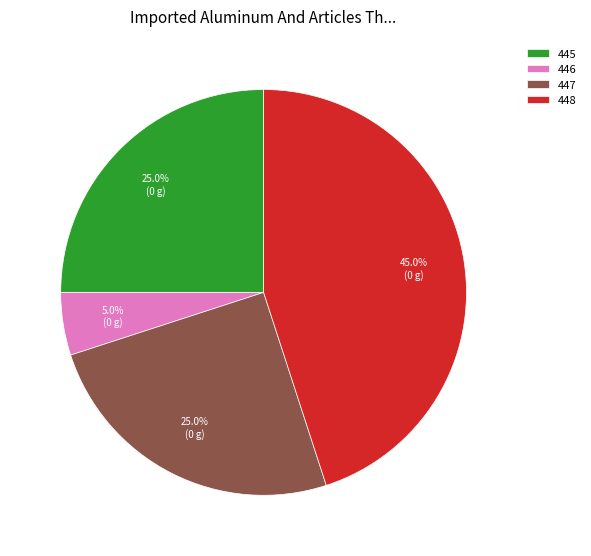

To the nearest percent, what is the difference between the largest and smallest slice percentages?

40%